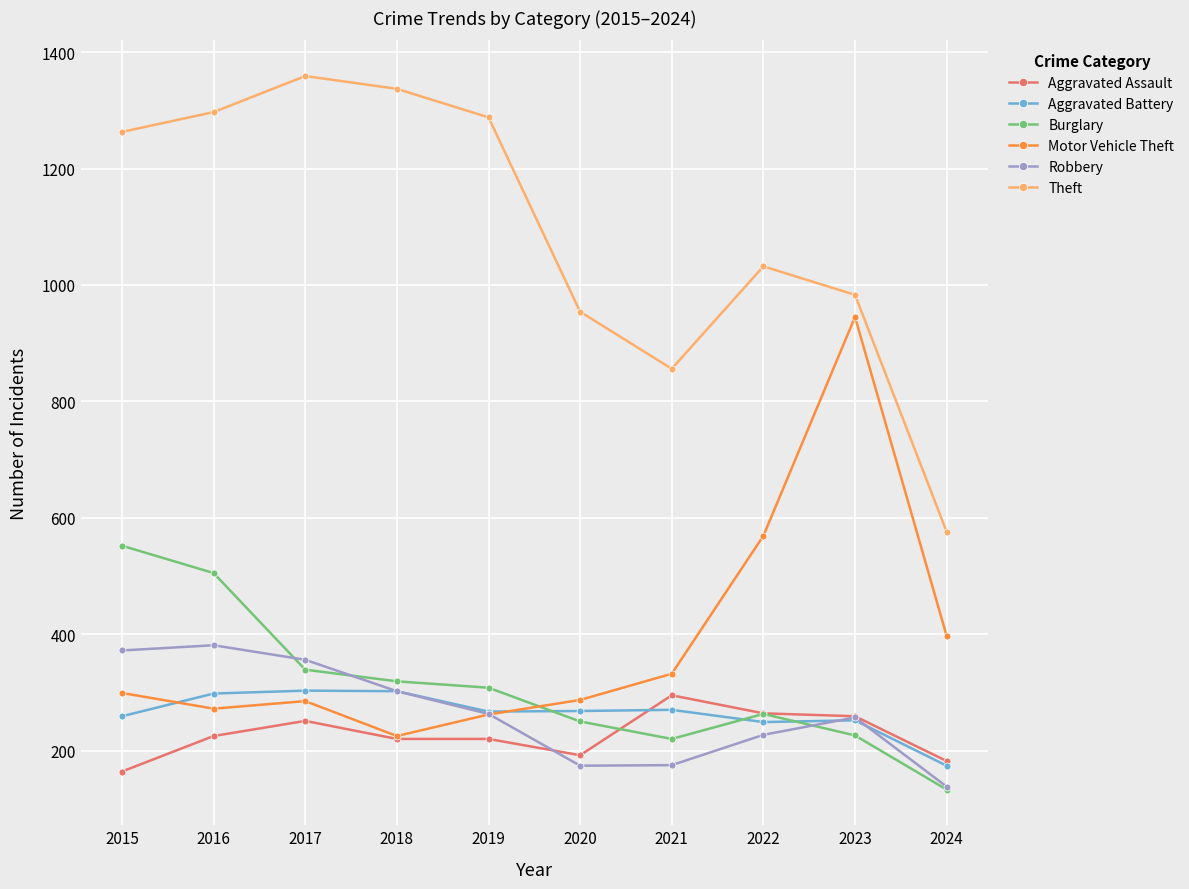

True or false: Burglary and Theft intersect in this chart.

False